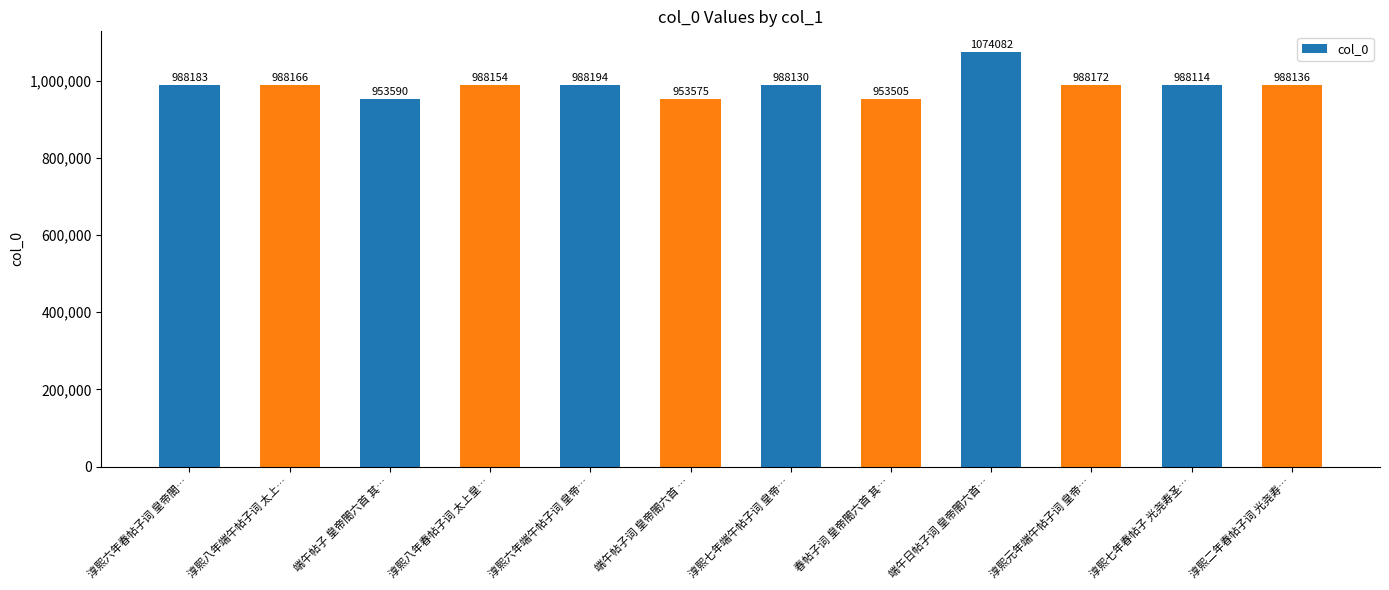

How many series are shown in this chart?

1